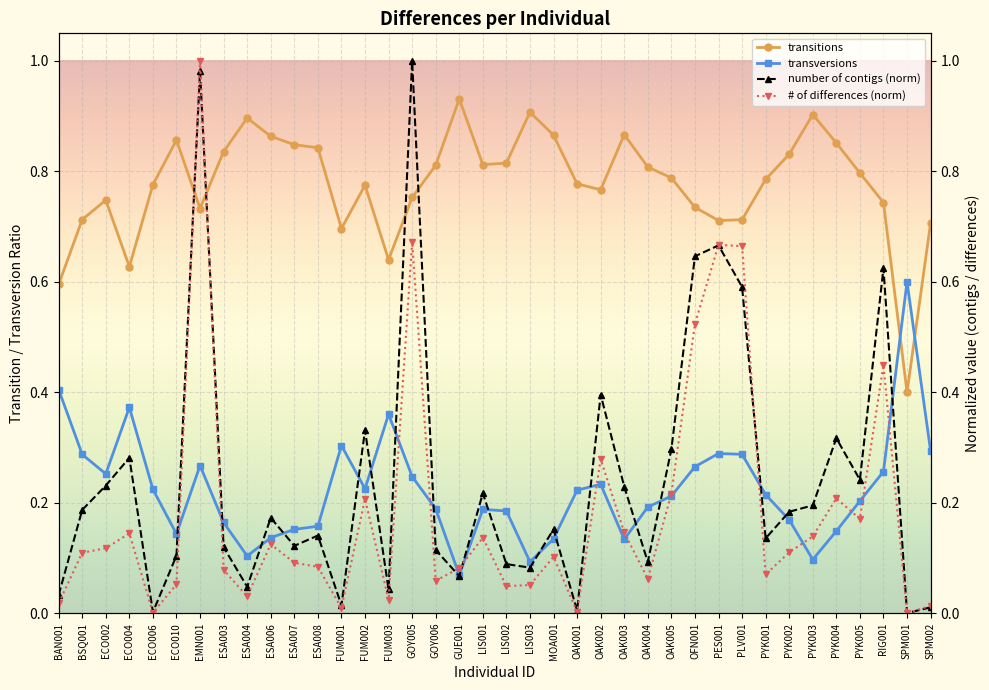

What is the difference between the transitions values at ESA004 and PES001?

0.2